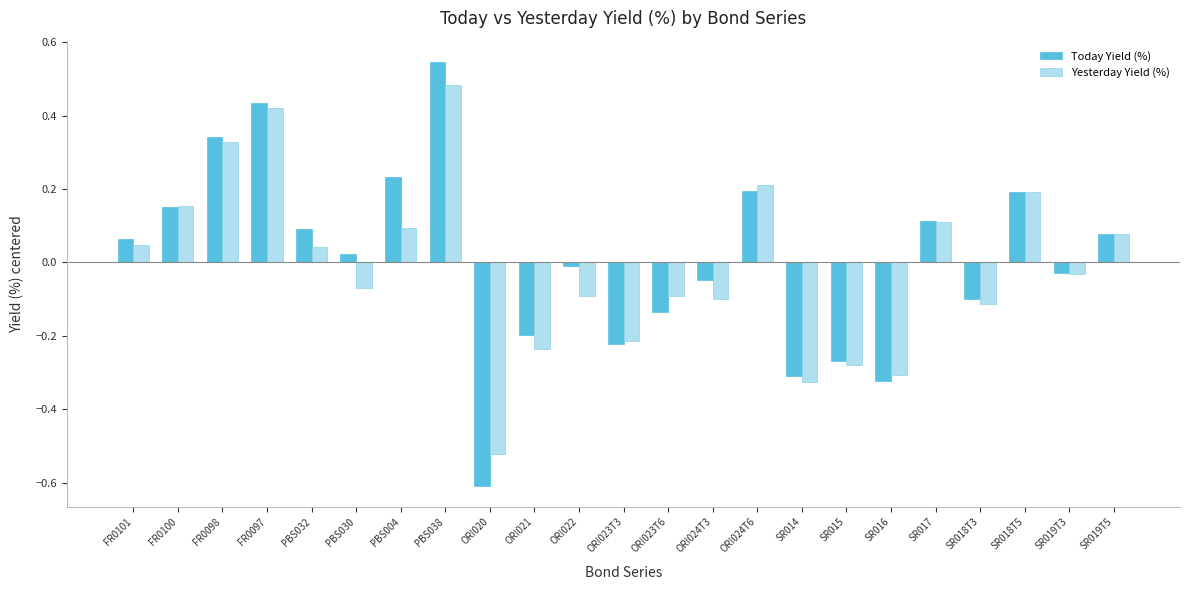

At which label does Today Yield (%) reach its minimum?

ORI020